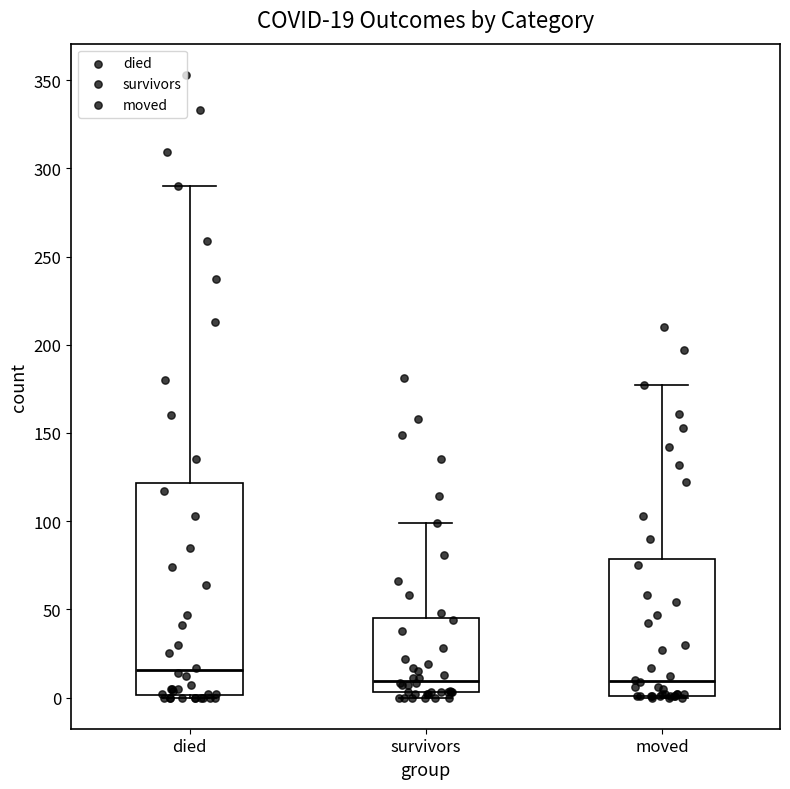

Comparing the boxes themselves (not the whiskers), which one is the tallest?

died